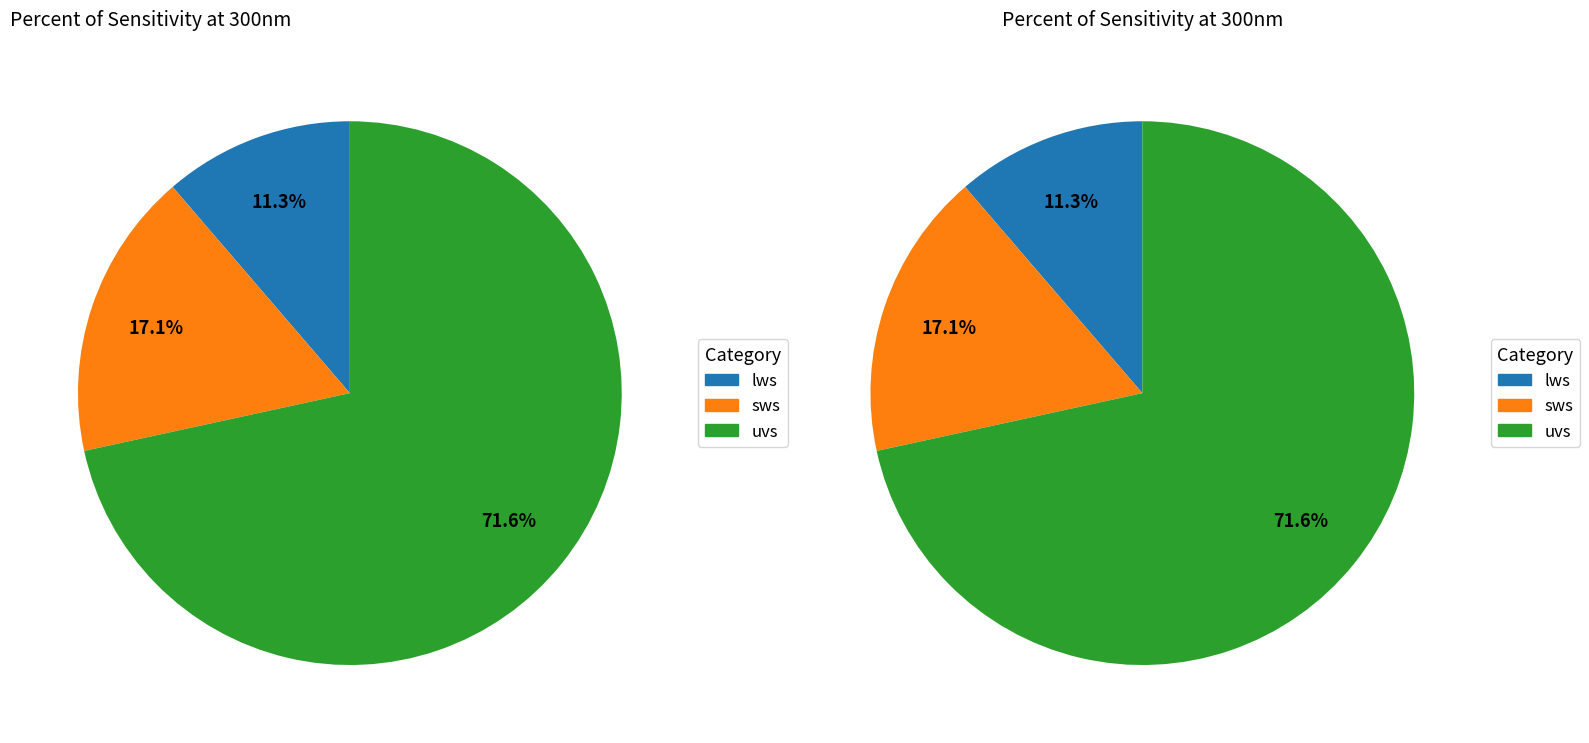

Does uvs represent more than half of the total?

Yes